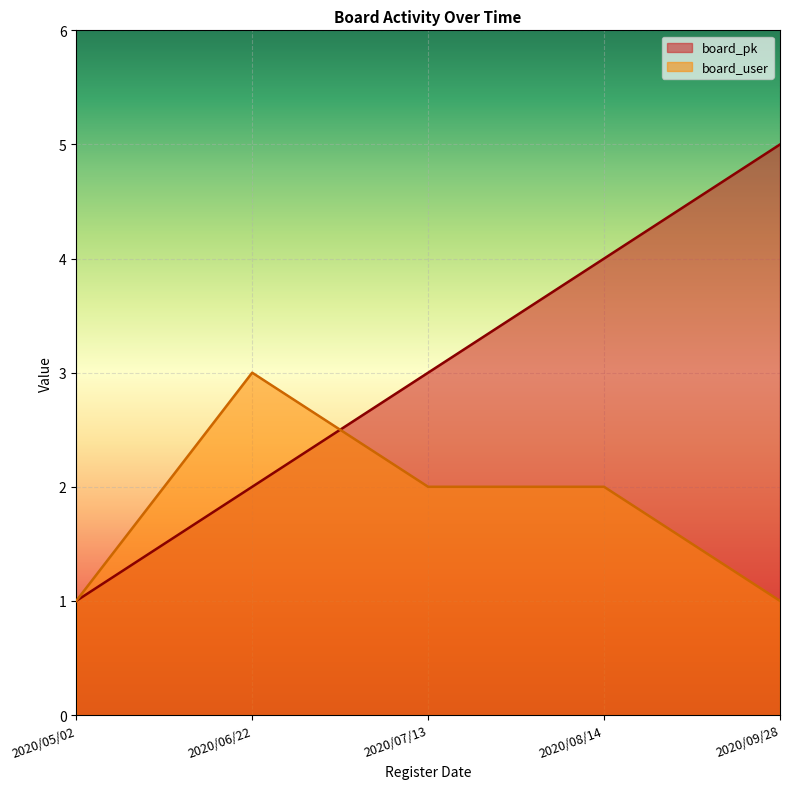

What is the greatest value displayed?

5